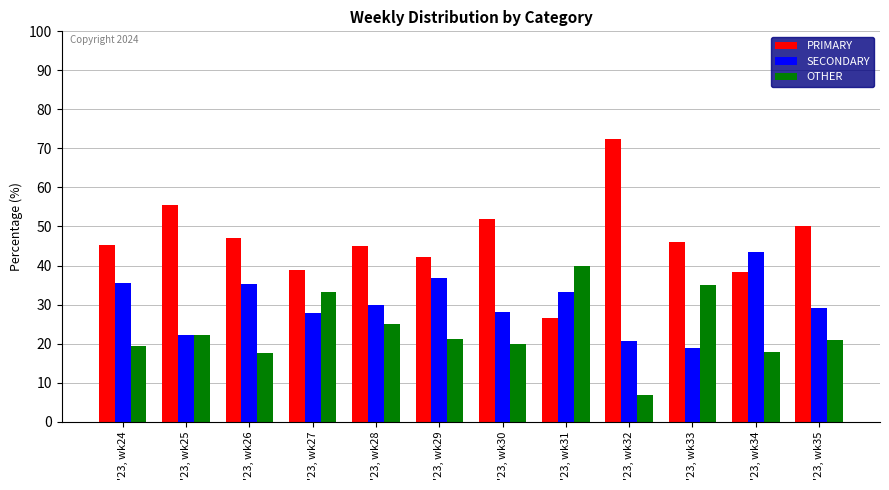

The SECONDARY series shows 56.7 at '23, wk31. True or false?

False